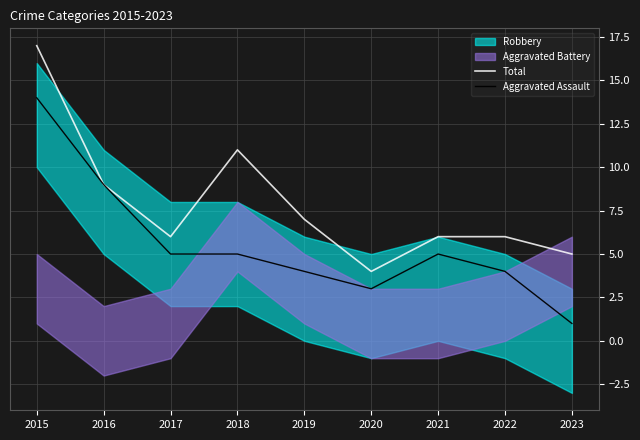

Which label corresponds to the largest value in the chart?

2015